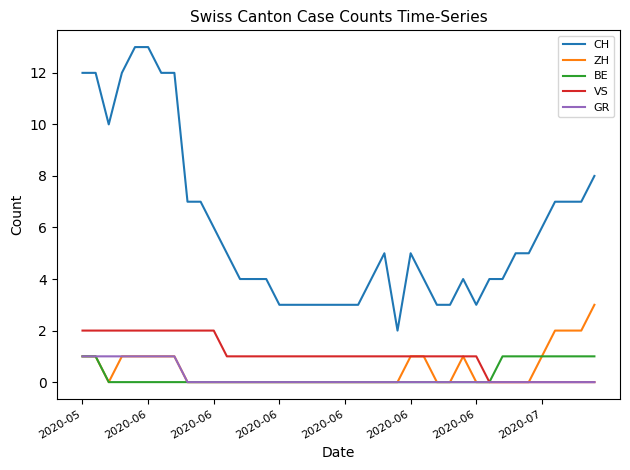

Which series has the largest total across all categories?

CH